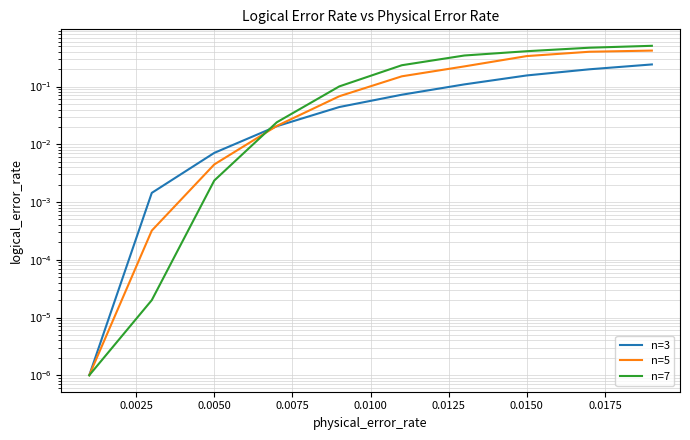

How many intersections are there between n=5 and n=7?

1